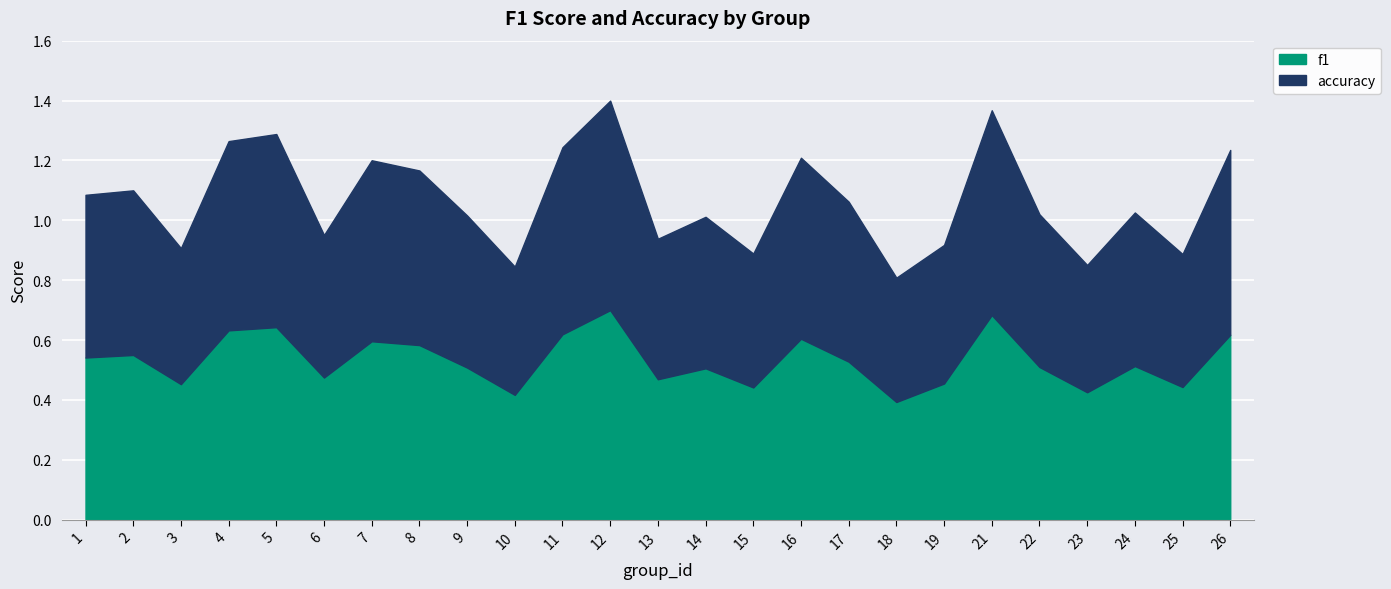

The accuracy series shows 2.2 at 5. True or false?

False